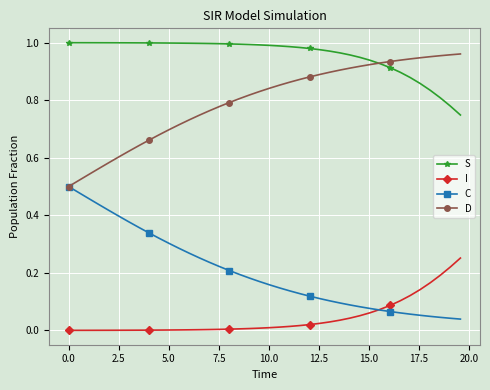

Rank the series by their average value, from highest to lowest.

S, D, C, I